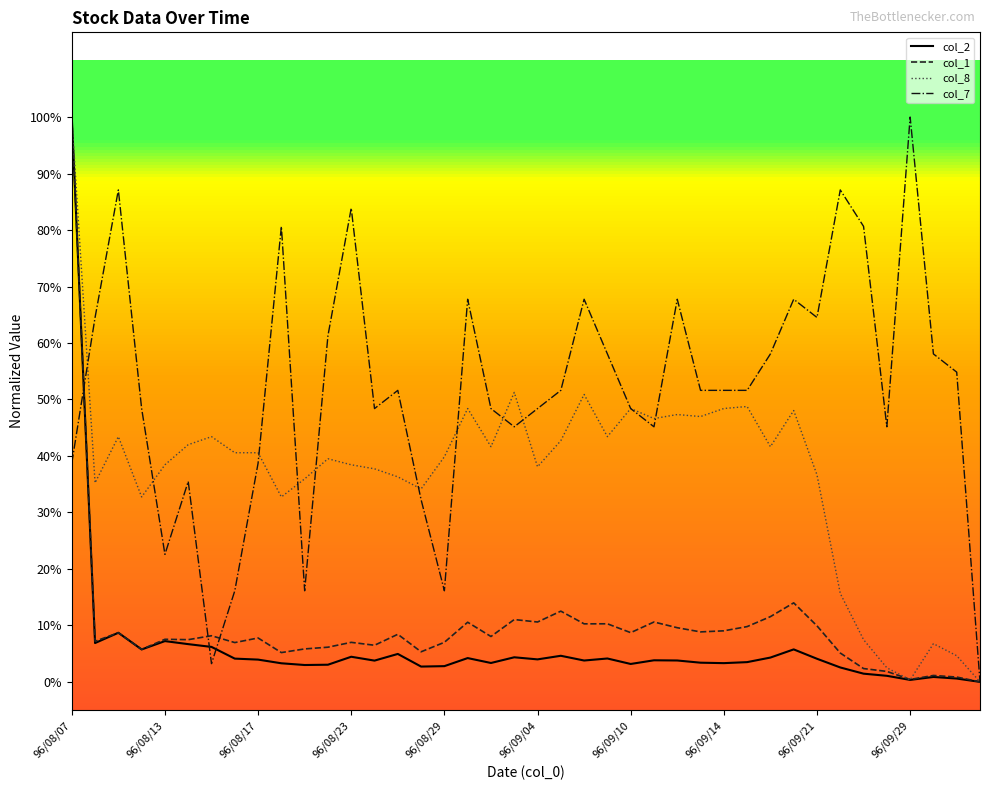

What are all the series names shown in the legend?

col_2, col_1, col_8, col_7